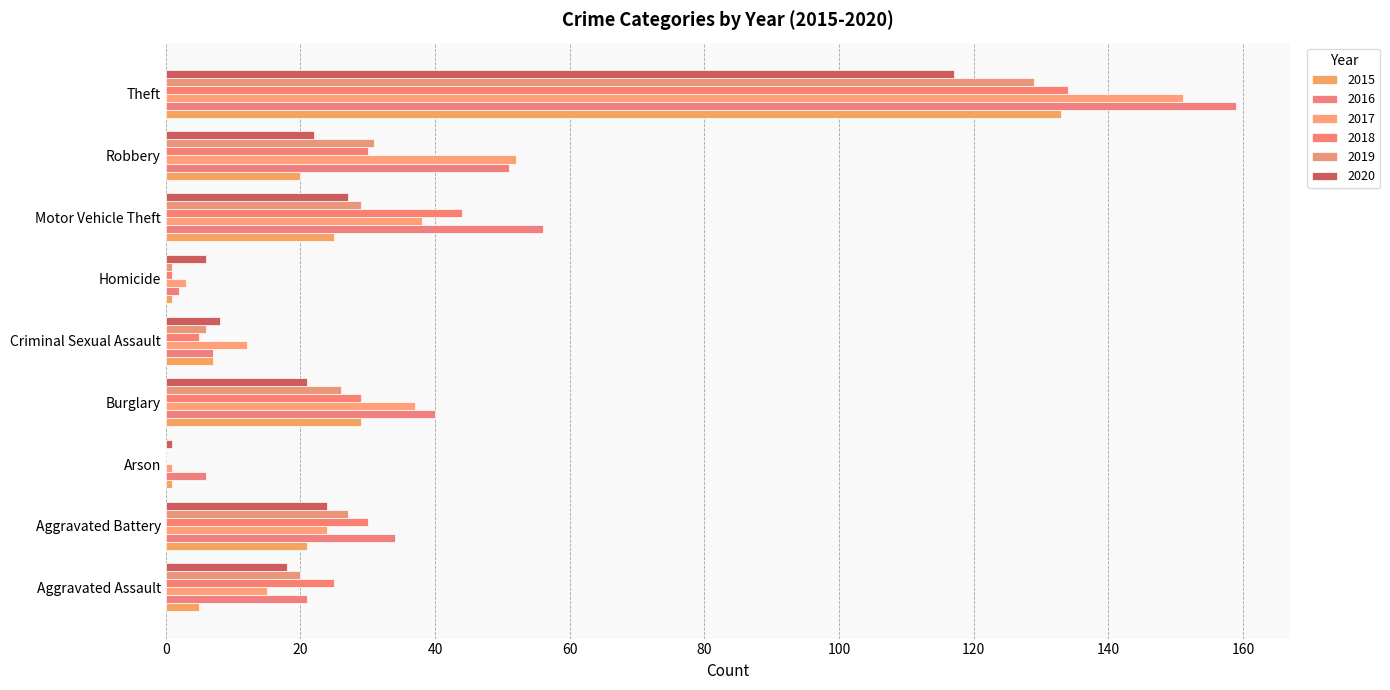

What value does the 2017 series have at Theft?

151